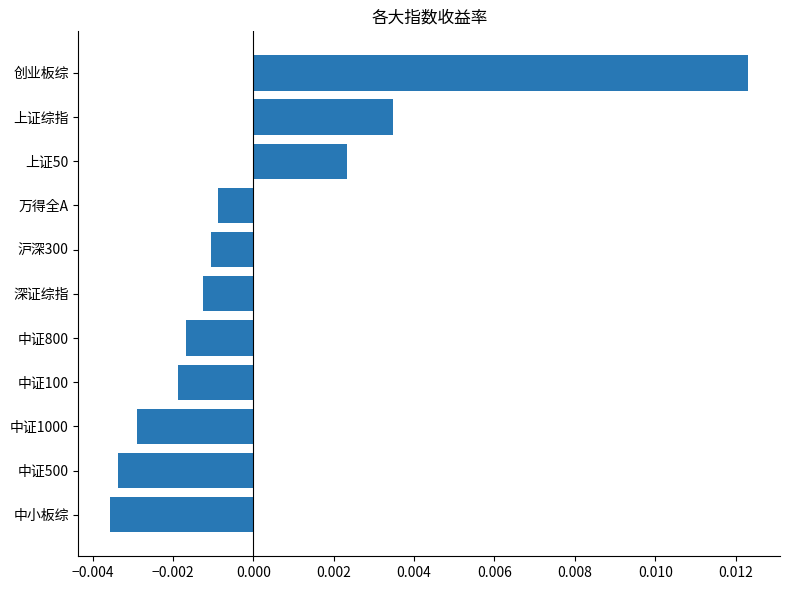

What position from the bottom is 沪深300?

7